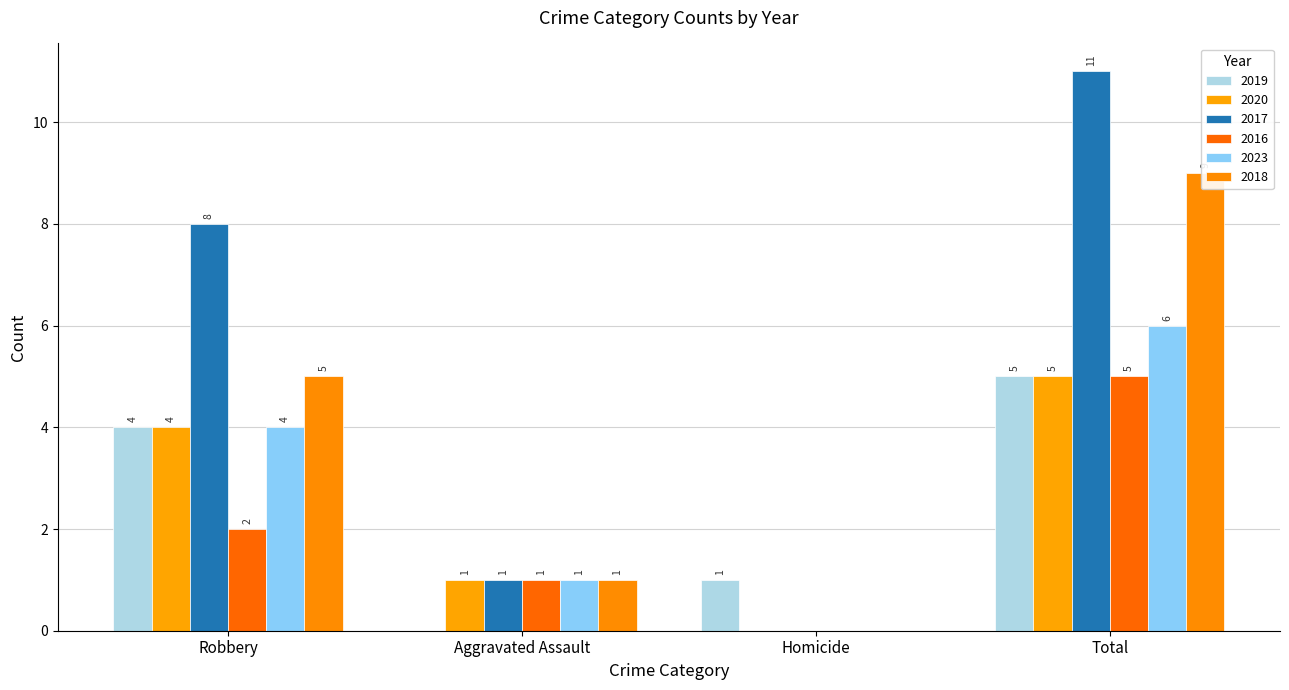

What is the value of the 2017 bar at the 2nd from the left?

1